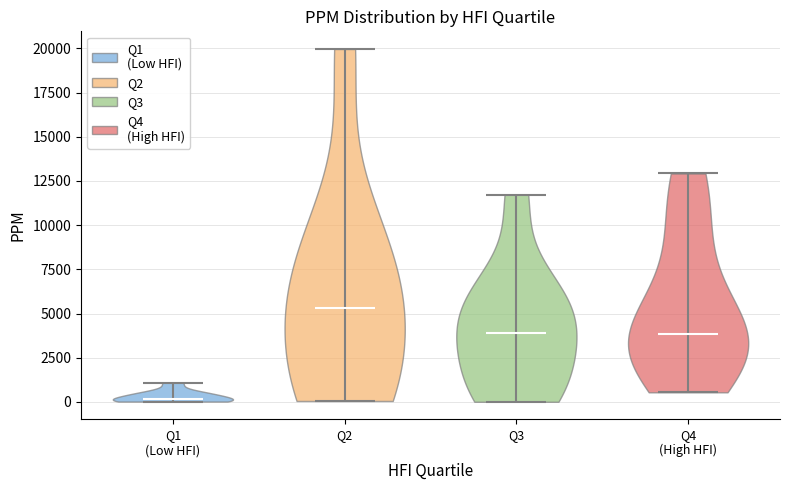

What is the lowest point the violin for Q1 (Low HFI) reaches on the y-axis? The values are not printed on the chart, so give them approximately, as read against the axis.

0